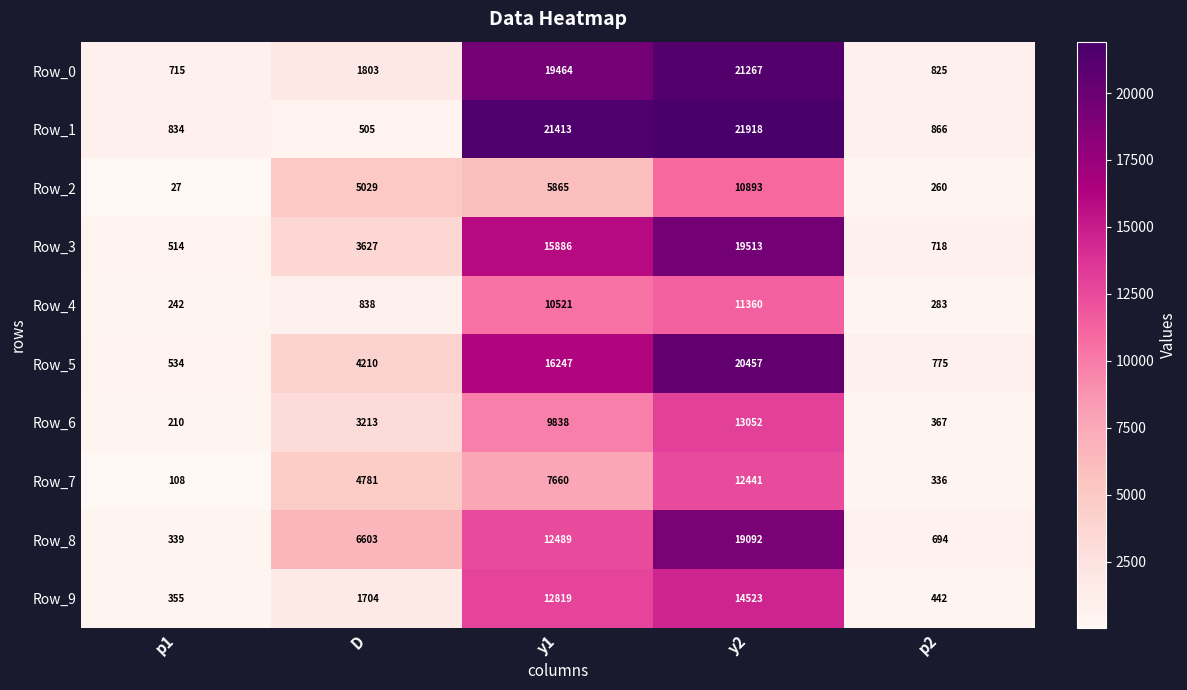

What is the lowest value of the Row_4 series?

242